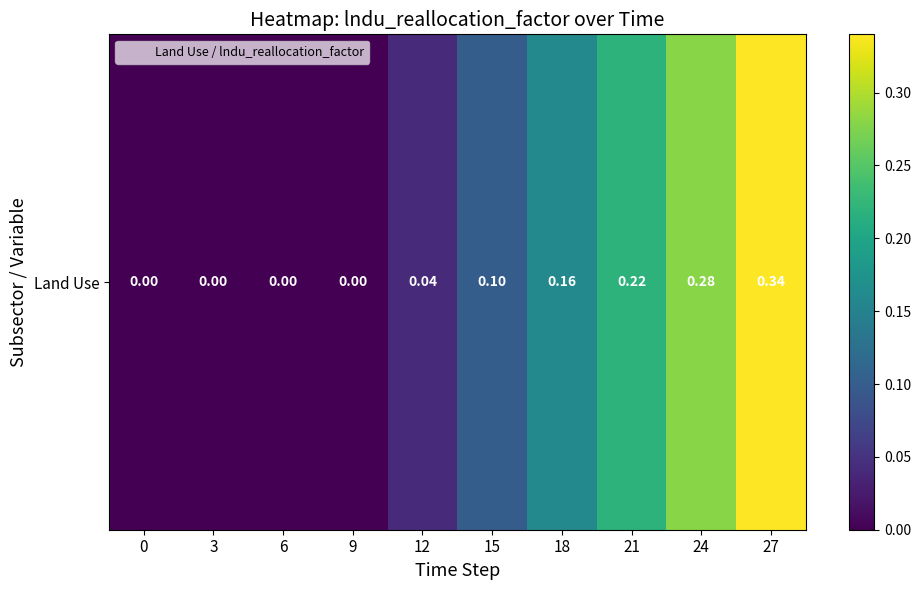

What value does the data have at 27?

0.3